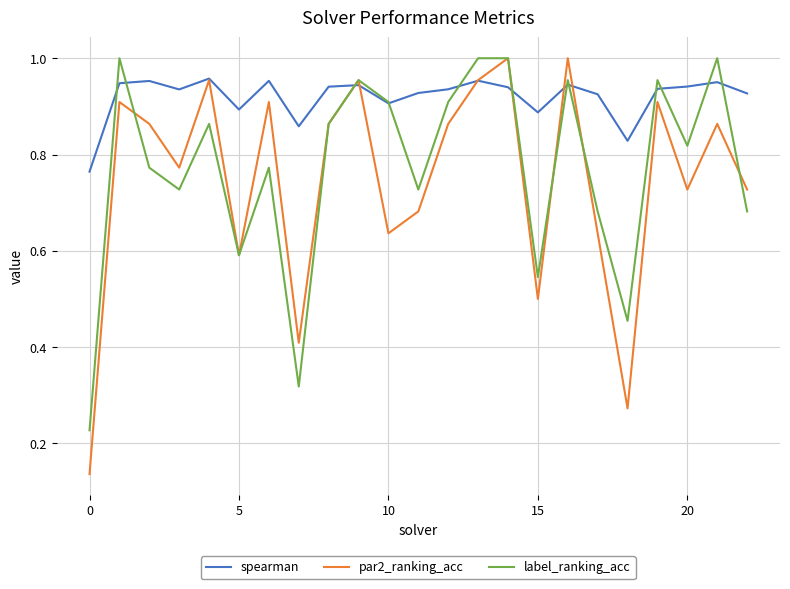

Which series has the largest range (max minus min)?

par2_ranking_acc